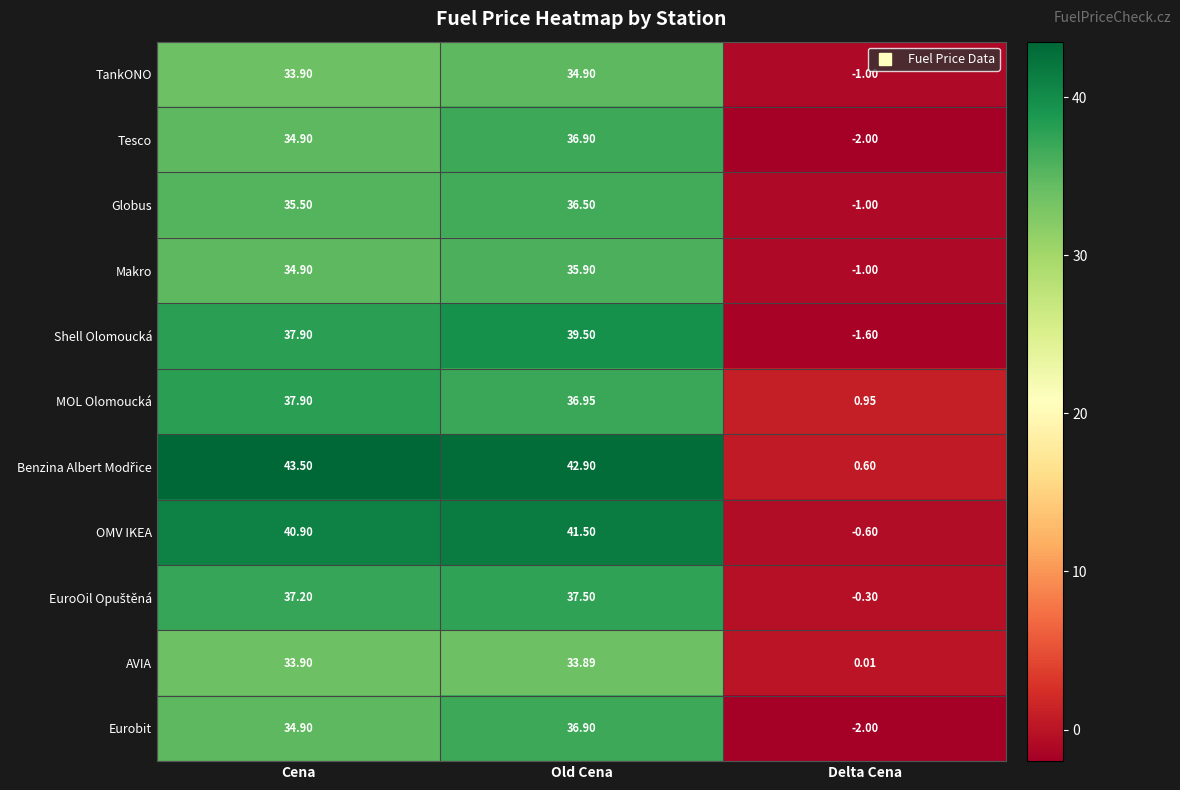

What is the difference between the highest and lowest values at Delta Cena?

3.0